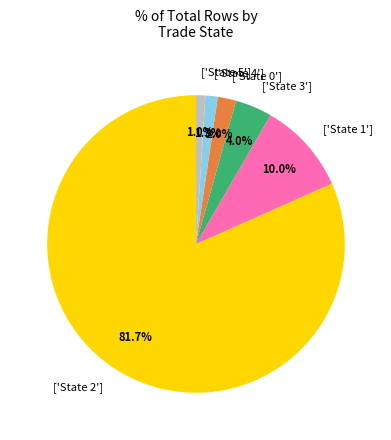

What percentage do ['State 4'] and ['State 5'] together represent?

2.3%